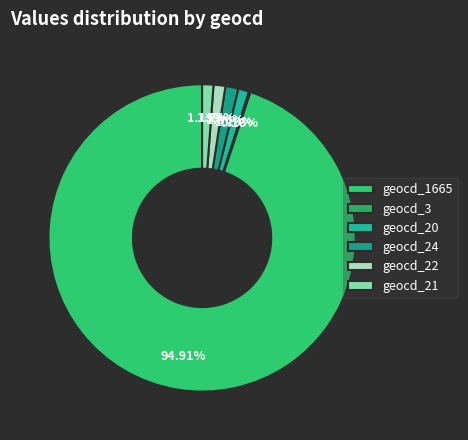

Is it true that geocd_3 is 0% of the pie?

True